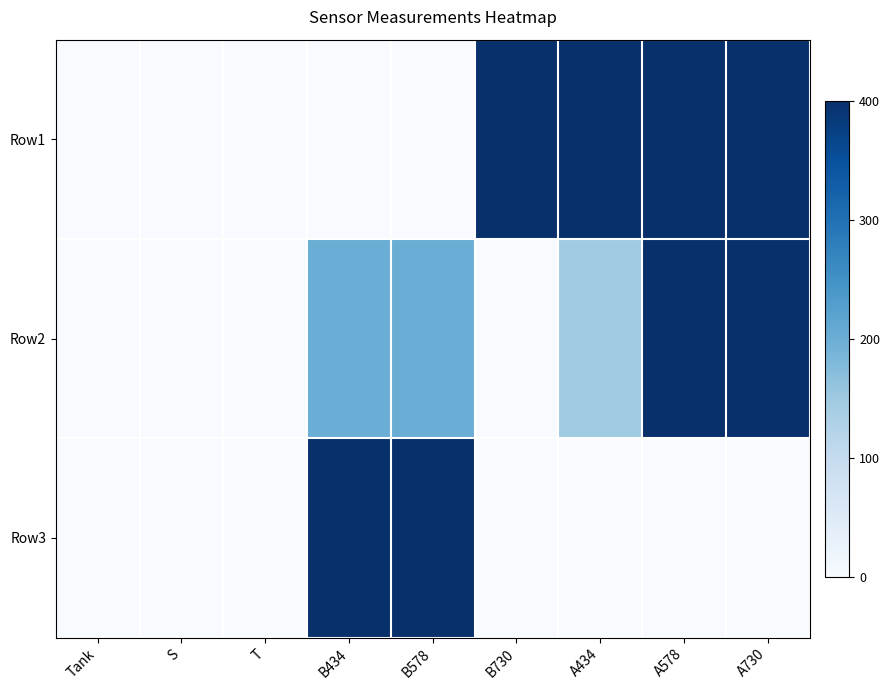

What is the total value across all series at B578?

600.0